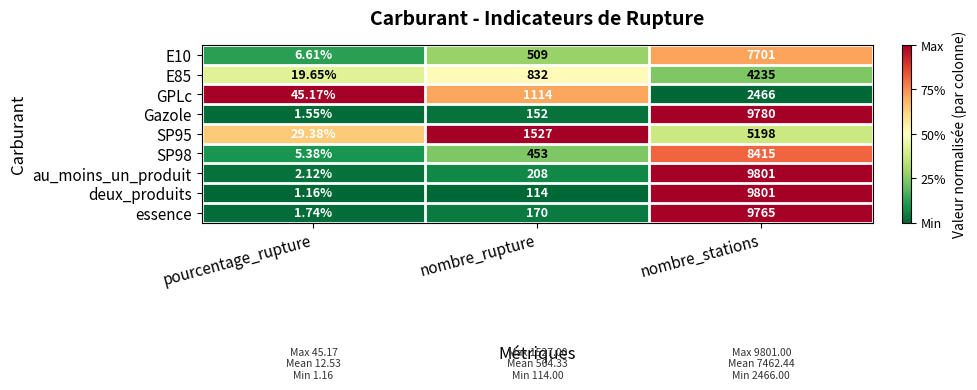

Which series has the widest spread of values?

deux_produits